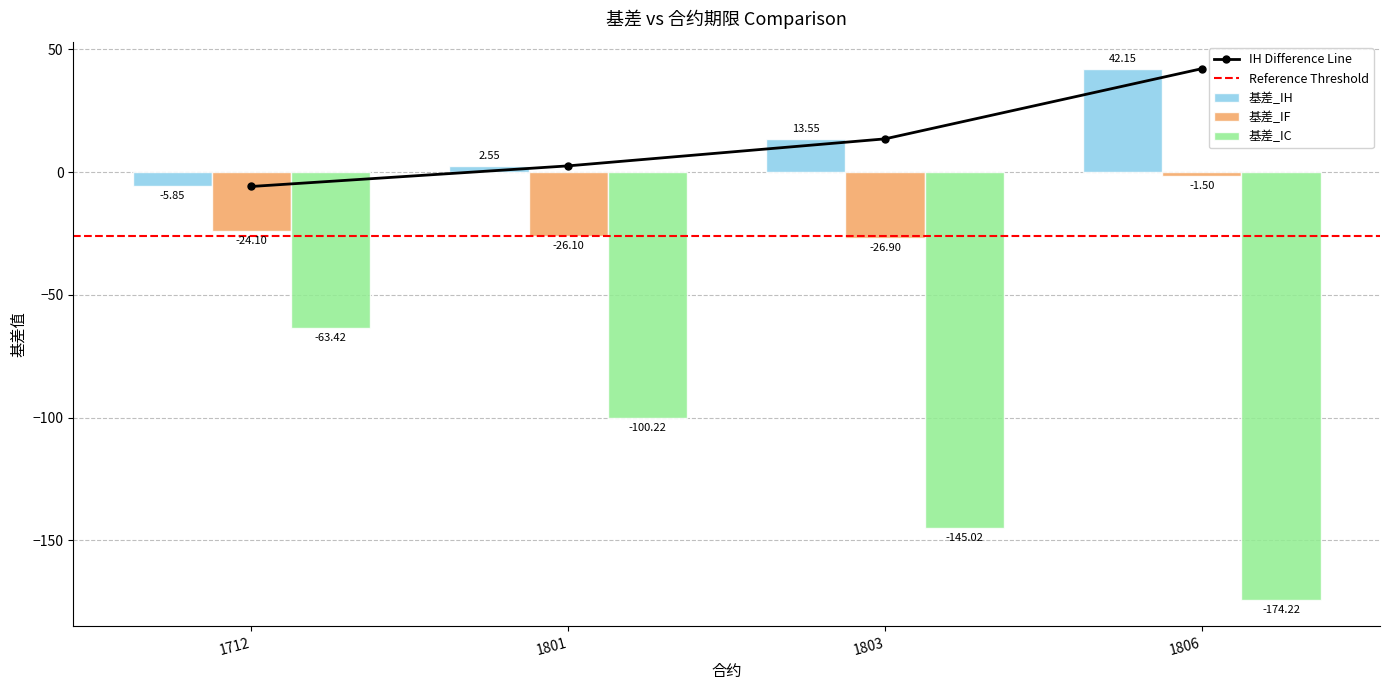

Which category has the lowest value in the 基差_IC series?

1806